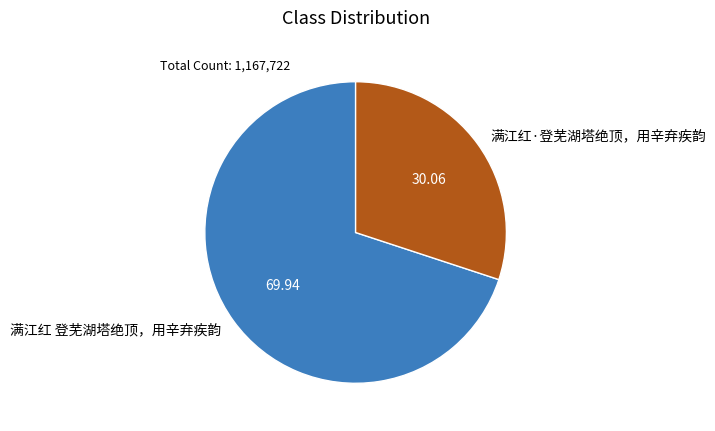

Is the sum of 满江红 登芜湖塔绝顶，用辛弃疾韵 and 满江红·登芜湖塔绝顶，用辛弃疾韵 greater than half?

Yes